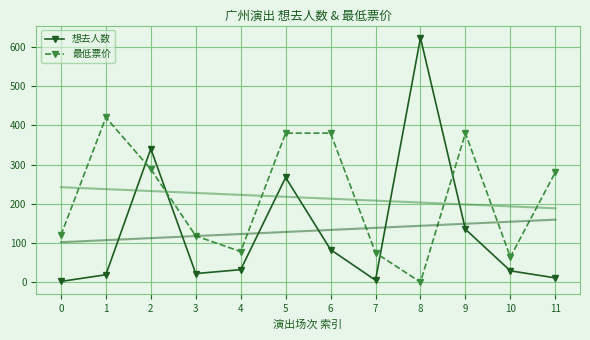

Reading left to right, what are all the values shown in this chart?

想去人数: 2	19	340	22	32	267	83	5	623	135	29	11
最低票价: 120	420	288	118	78	380	380	75	0	380	64	280